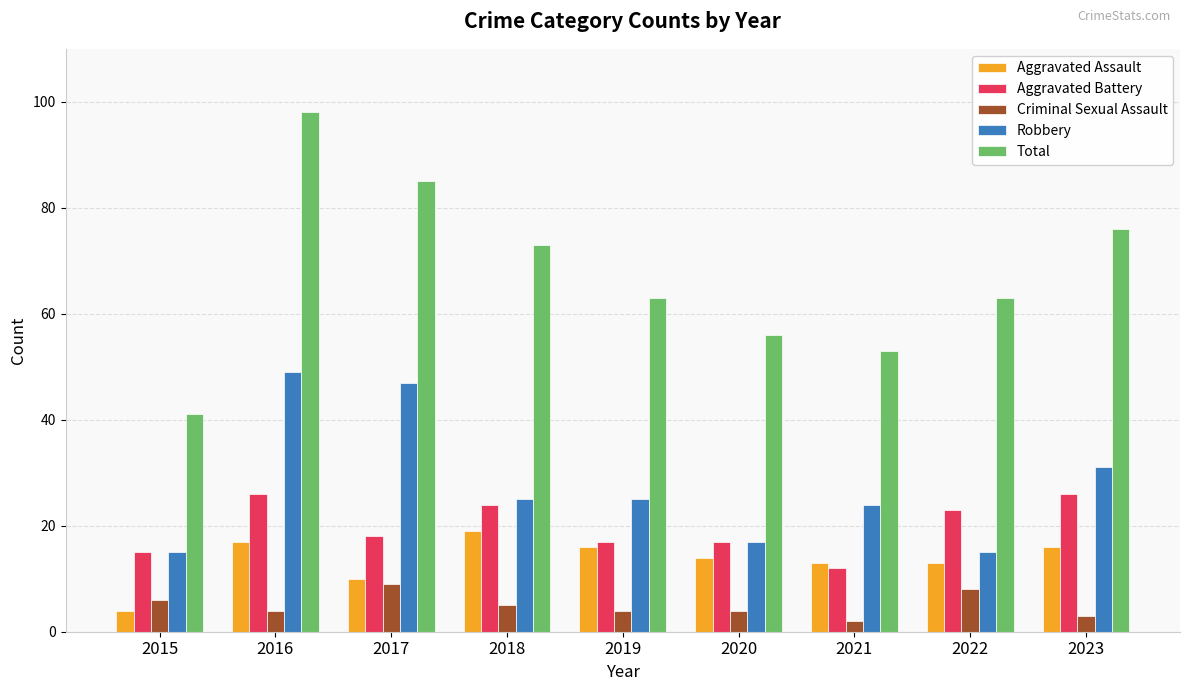

What is the lowest value of the Total series?

41